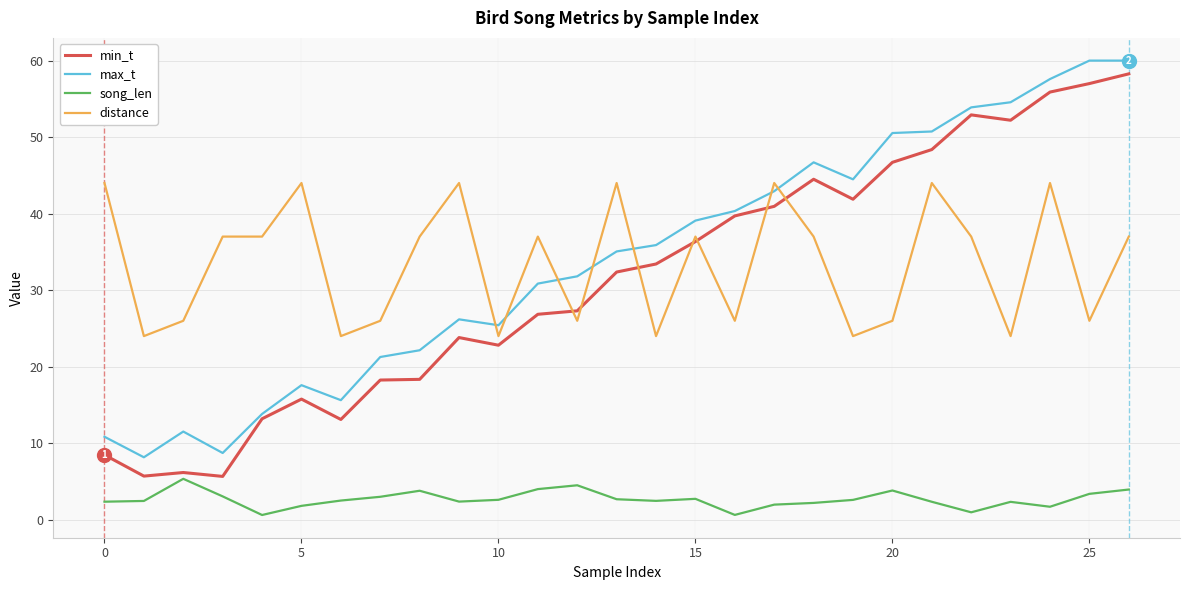

Which series has the largest range (max minus min)?

min_t